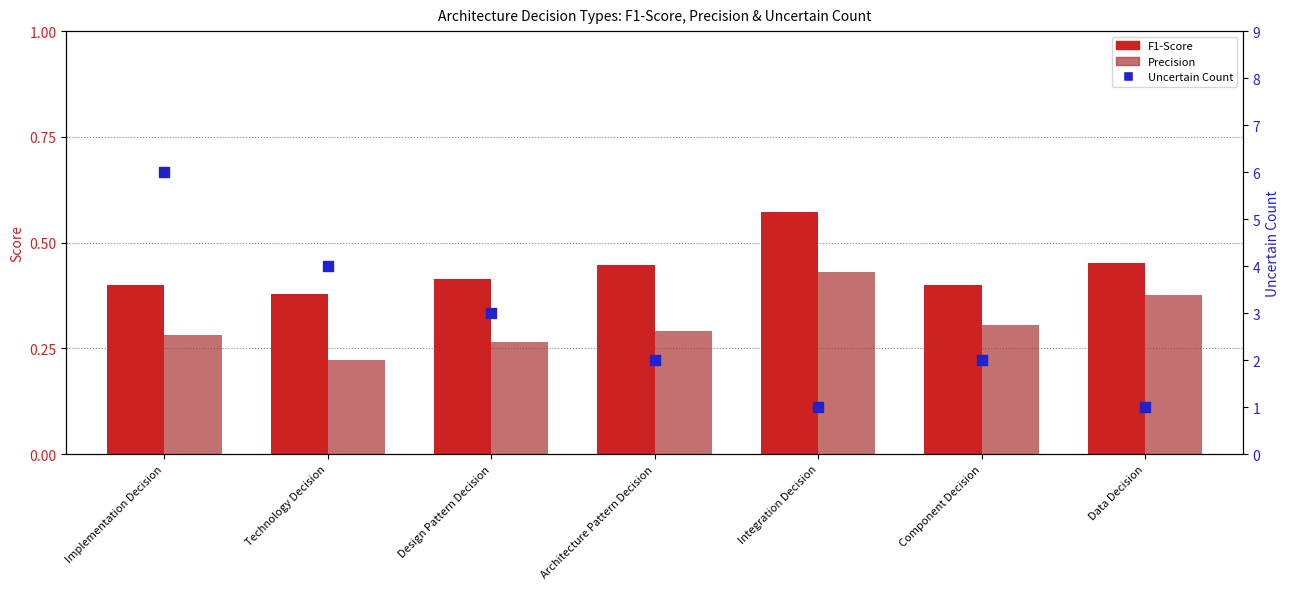

At which category is the sum across all series the highest?

Implementation Decision